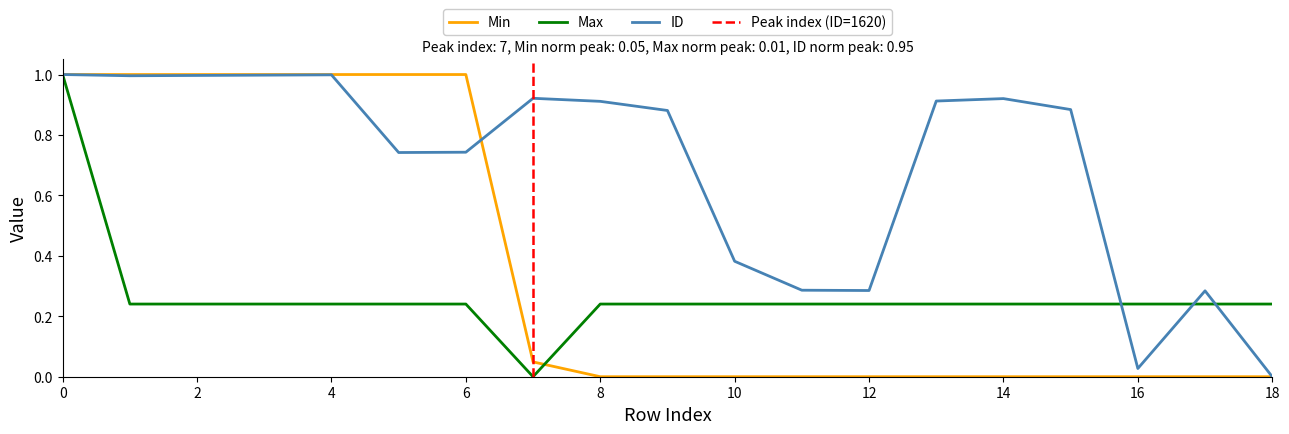

Reading left to right, extract all data points from this chart.

Min: 0=1.0	1=1.0	2=1.0	3=1.0	4=1.0	5=1.0	6=1.0	7=0.0	8=0.0	9=0.0	10=0.0	11=0.0	12=0.0	13=0.0	14=0.0	15=0.0	16=0.0	17=0.0	18=0.0
Max: 0=1.0	1=0.2	2=0.2	3=0.2	4=0.2	5=0.2	6=0.2	7=0.0	8=0.2	9=0.2	10=0.2	11=0.2	12=0.2	13=0.2	14=0.2	15=0.2	16=0.2	17=0.2	18=0.2
ID: 0=1.0	1=1.0	2=1.0	3=1.0	4=1.0	5=0.7	6=0.7	7=0.9	8=0.9	9=0.9	10=0.4	11=0.3	12=0.3	13=0.9	14=0.9	15=0.9	16=0.0	17=0.3	18=0.0